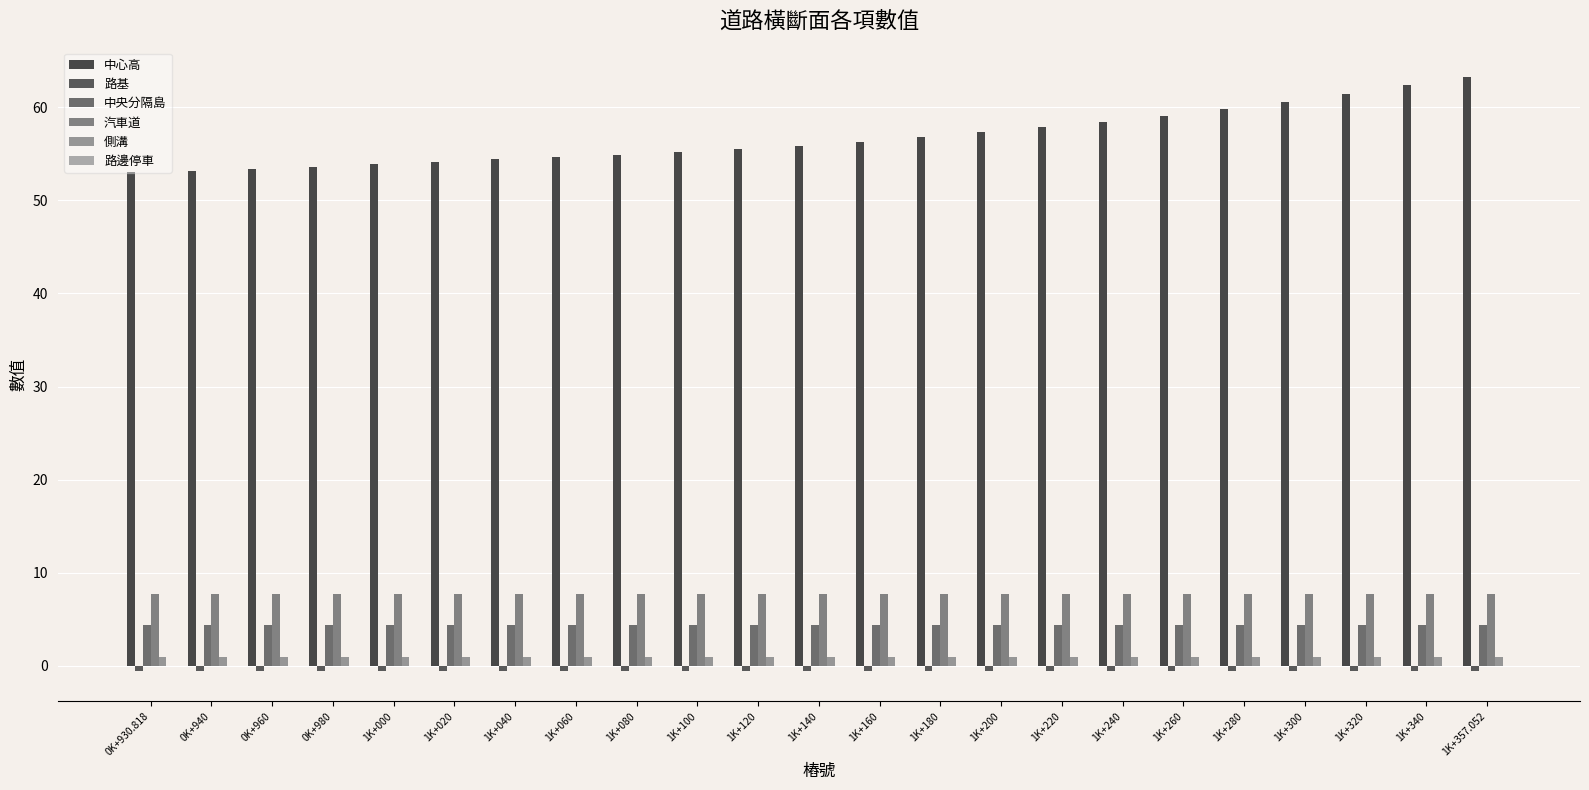

What is the sum of the 中心高 values at 1K+240 and 1K+300?

119.0